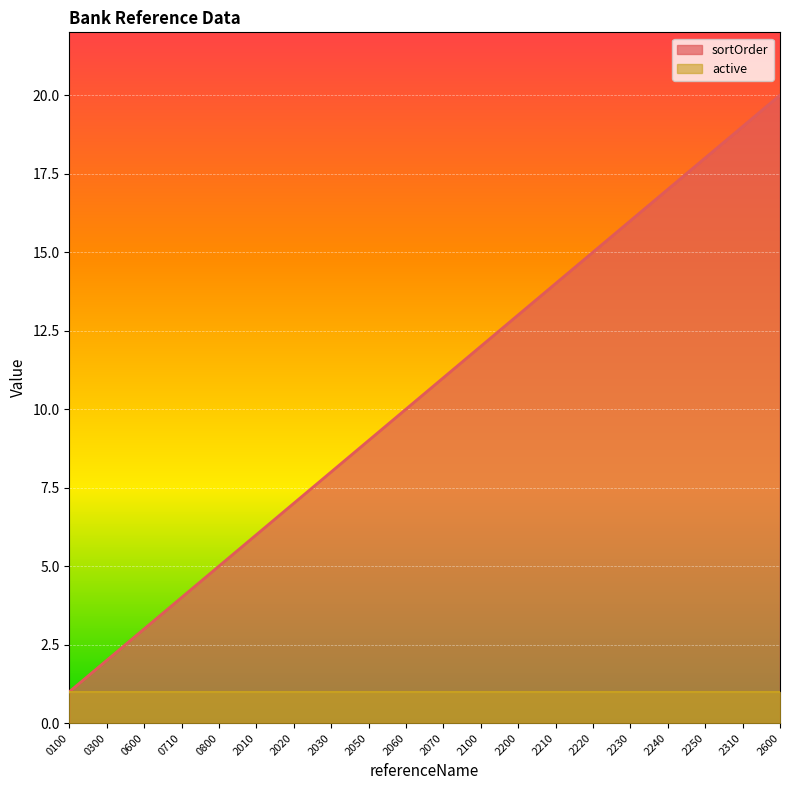

List the labels in order of value, smallest first.

0100, 0300, 0600, 0710, 0800, 2010, 2020, 2030, 2050, 2060, 2070, 2100, 2200, 2210, 2220, 2230, 2240, 2250, 2310, 2600